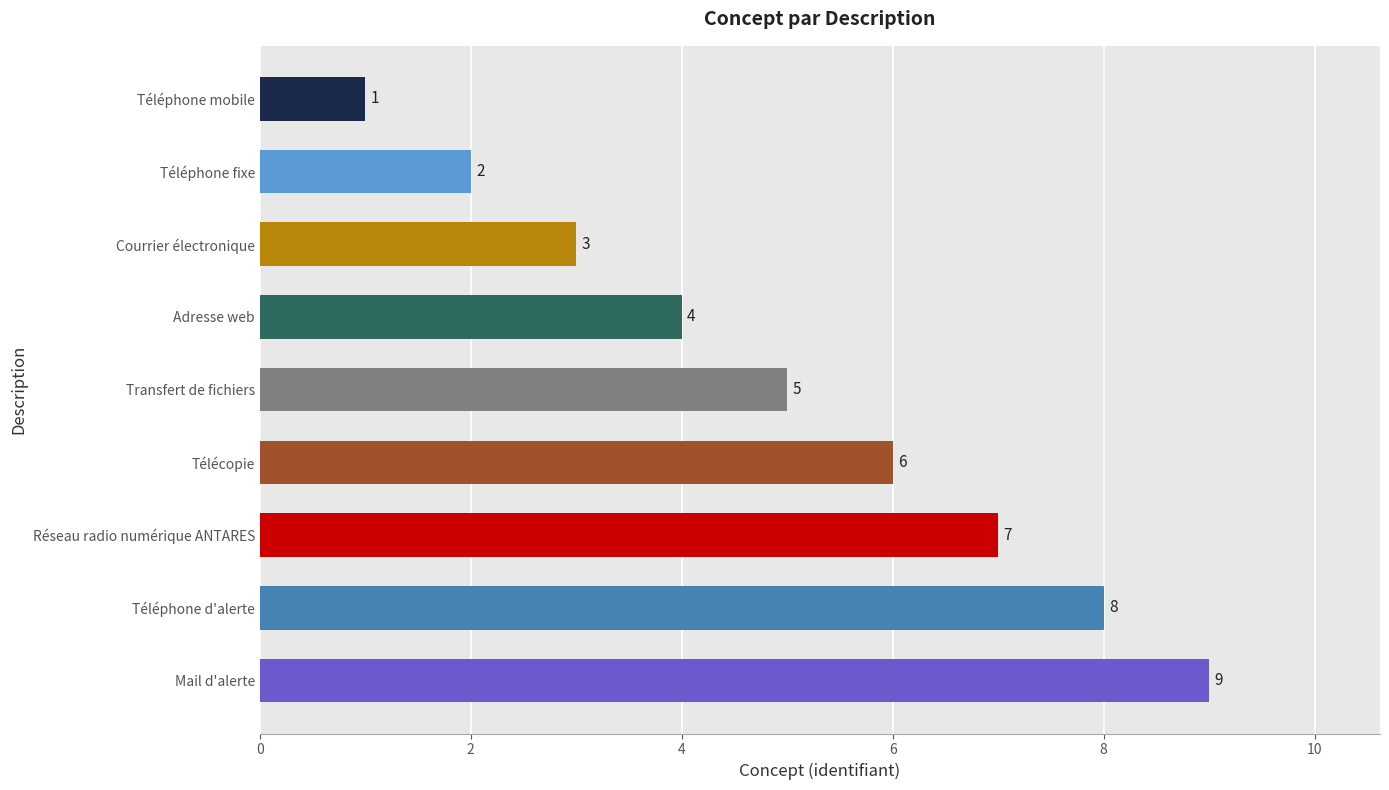

The chart shows a value of 6 at Télécopie. True or false?

True